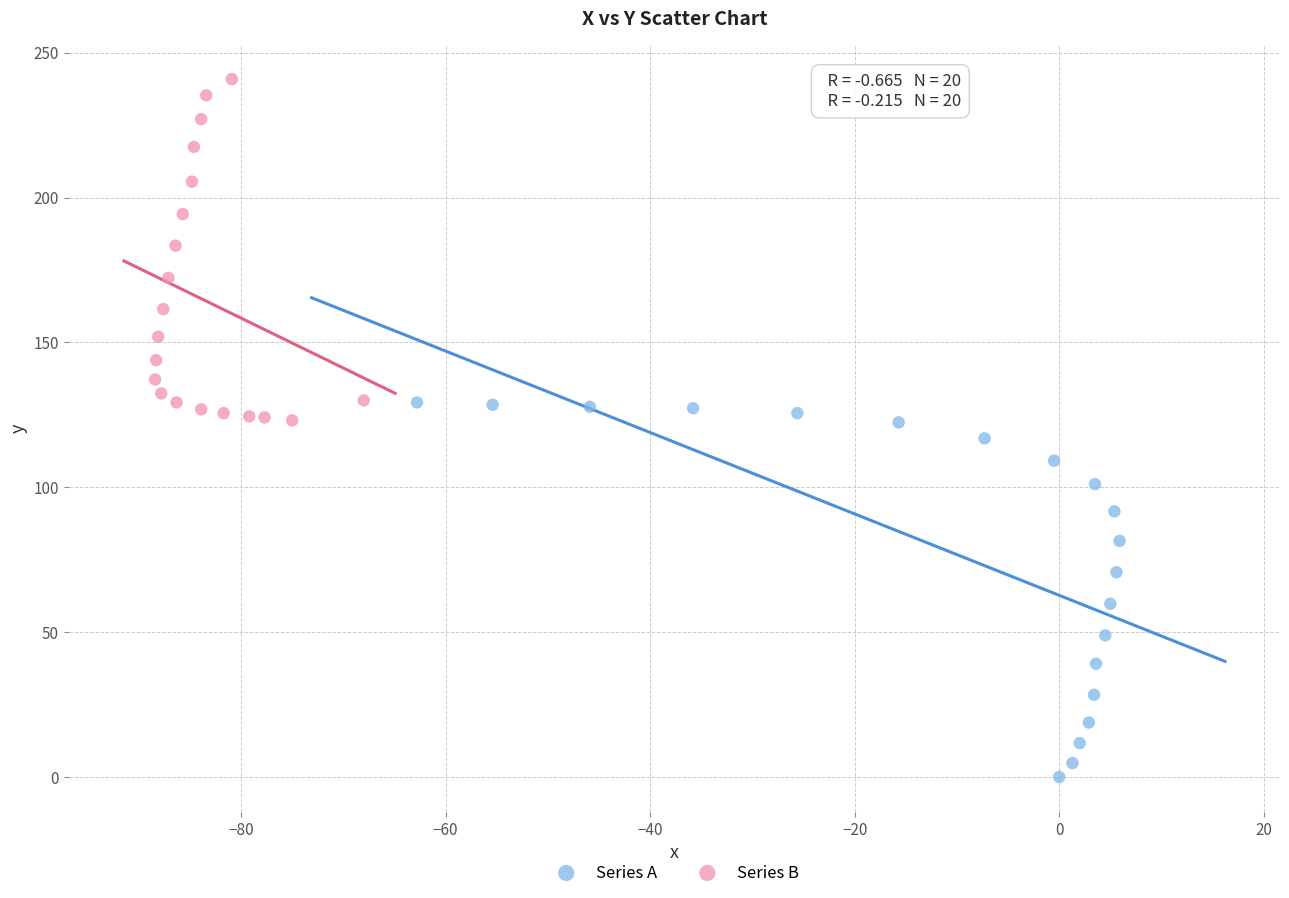

Which series reaches the minimum Y coordinate?

Series A